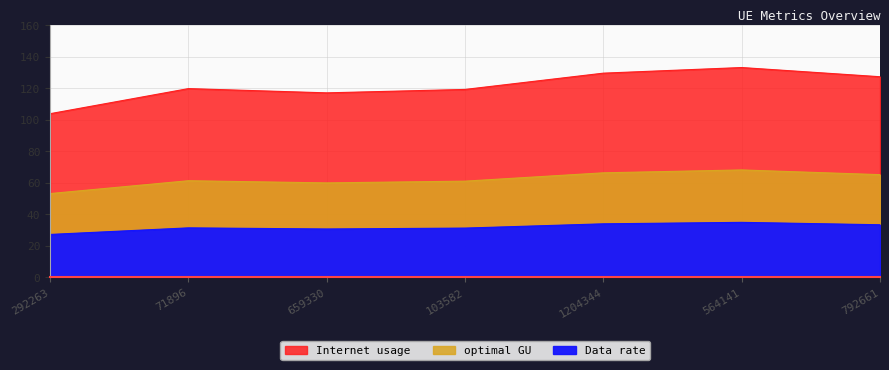

Which series changed the most between 1204344 and 792661?

Data rate